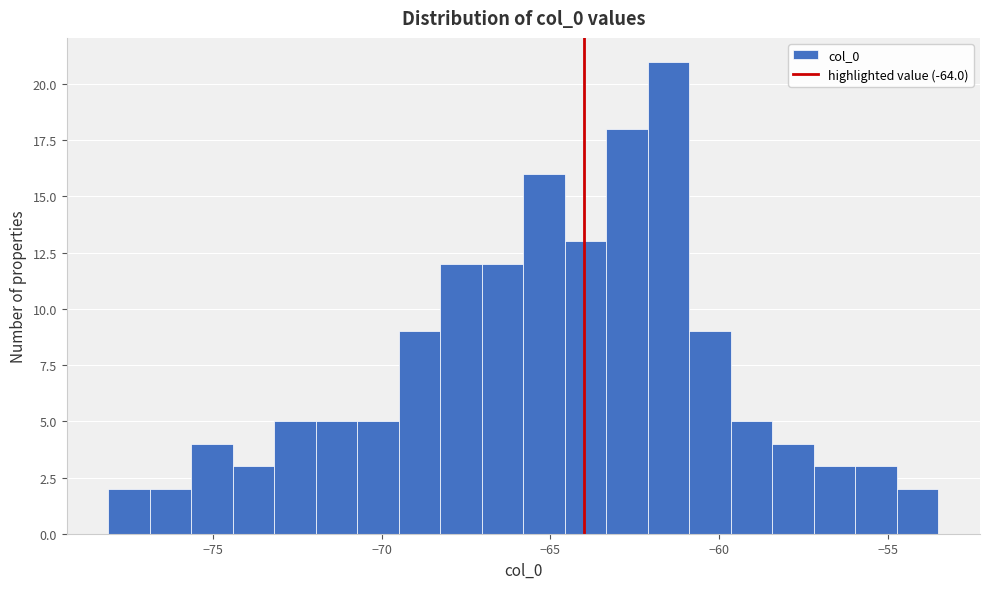

Read against the x-axis, roughly where is the centre of the tallest bar?

-61.5